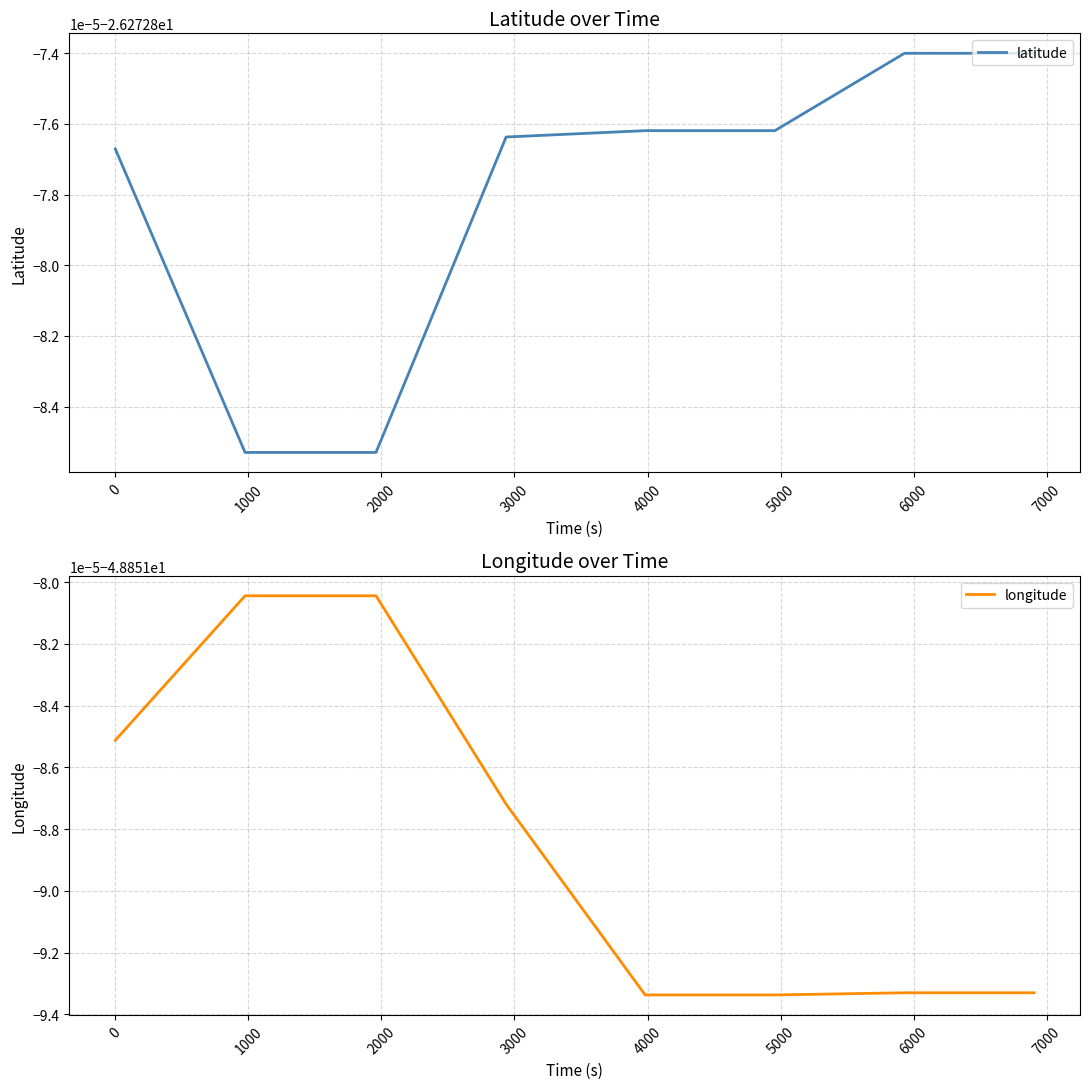

True or false: longitude and latitude cross at least once.

False